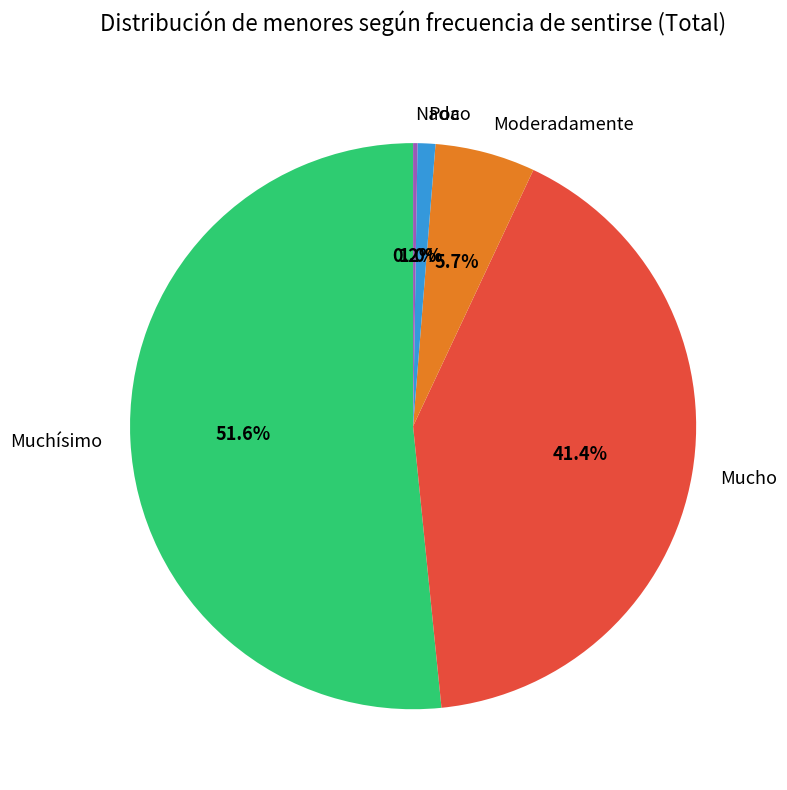

Which slice represents more than half of the pie?

Muchísimo